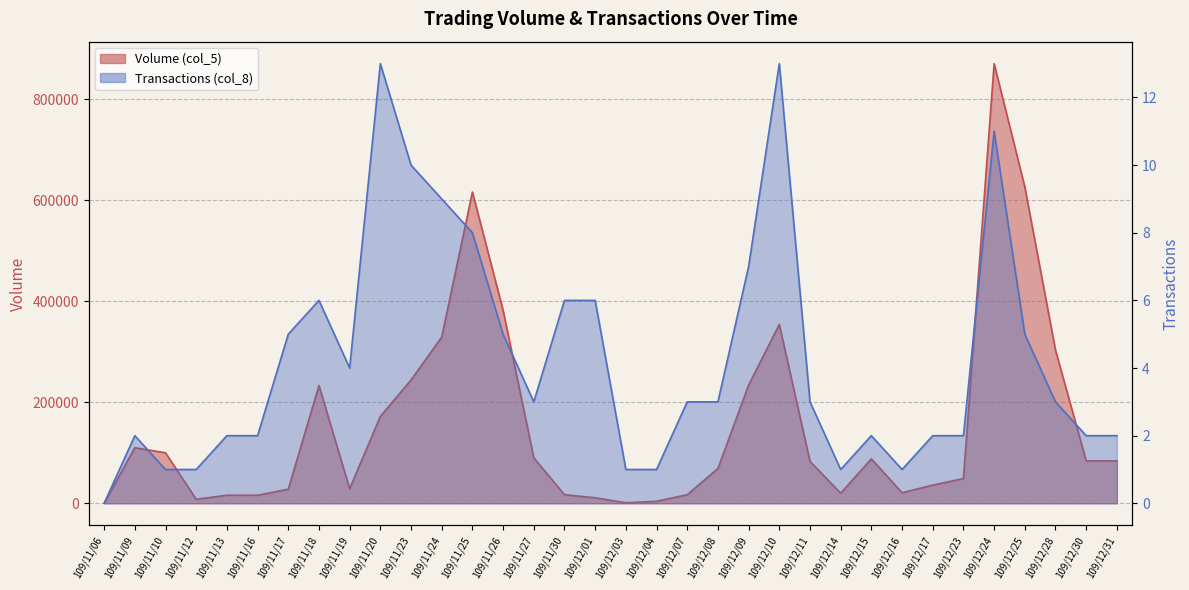

Reading left to right, what are all the values shown in this chart?

Volume (col_5): 109/11/06=0	109/11/09=110000	109/11/10=100000	109/11/12=8000	109/11/13=16000	109/11/16=16000	109/11/17=28000	109/11/18=233000	109/11/19=29000	109/11/20=172000	109/11/23=244000	109/11/24=329000	109/11/25=616000	109/11/26=382000	109/11/27=90000	109/11/30=17000	109/12/01=11000	109/12/03=1000	109/12/04=4000	109/12/07=17000	109/12/08=69000	109/12/09=234000	109/12/10=354000	109/12/11=83000	109/12/14=20000	109/12/15=88000	109/12/16=21000	109/12/17=36000	109/12/23=49000	109/12/24=870000	109/12/25=626000	109/12/28=303000	109/12/30=84000	109/12/31=84000
Transactions (col_8): 109/11/06=0	109/11/09=2	109/11/10=1	109/11/12=1	109/11/13=2	109/11/16=2	109/11/17=5	109/11/18=6	109/11/19=4	109/11/20=13	109/11/23=10	109/11/24=9	109/11/25=8	109/11/26=5	109/11/27=3	109/11/30=6	109/12/01=6	109/12/03=1	109/12/04=1	109/12/07=3	109/12/08=3	109/12/09=7	109/12/10=13	109/12/11=3	109/12/14=1	109/12/15=2	109/12/16=1	109/12/17=2	109/12/23=2	109/12/24=11	109/12/25=5	109/12/28=3	109/12/30=2	109/12/31=2